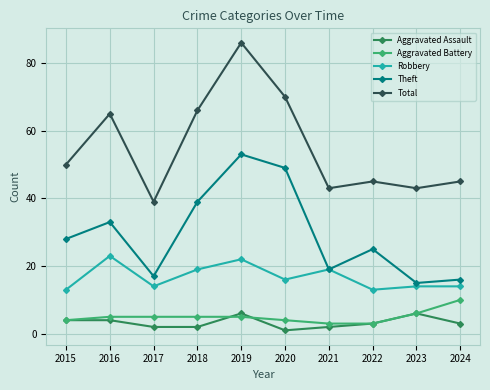

Between 2016 and 2019, which series saw the biggest shift?

Total